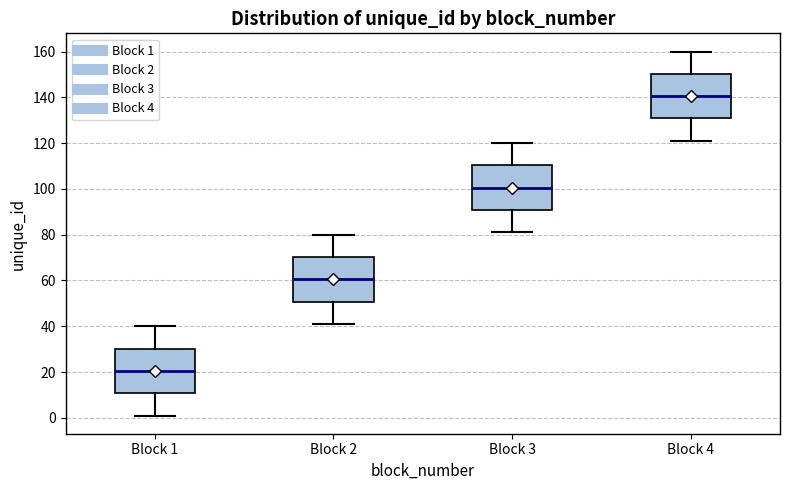

Which box's median line is the lowest?

Block 1